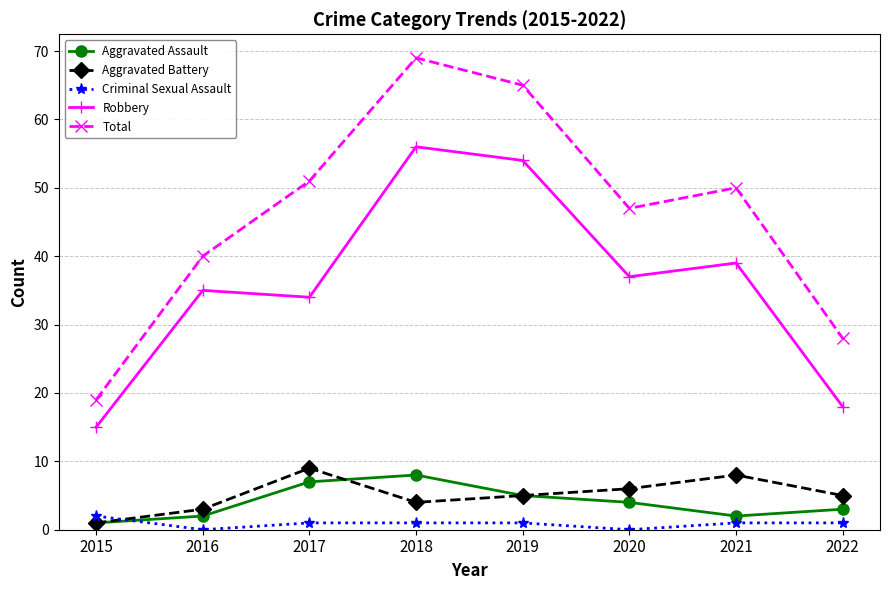

The value of Robbery at 2022 is 18. True or false?

True